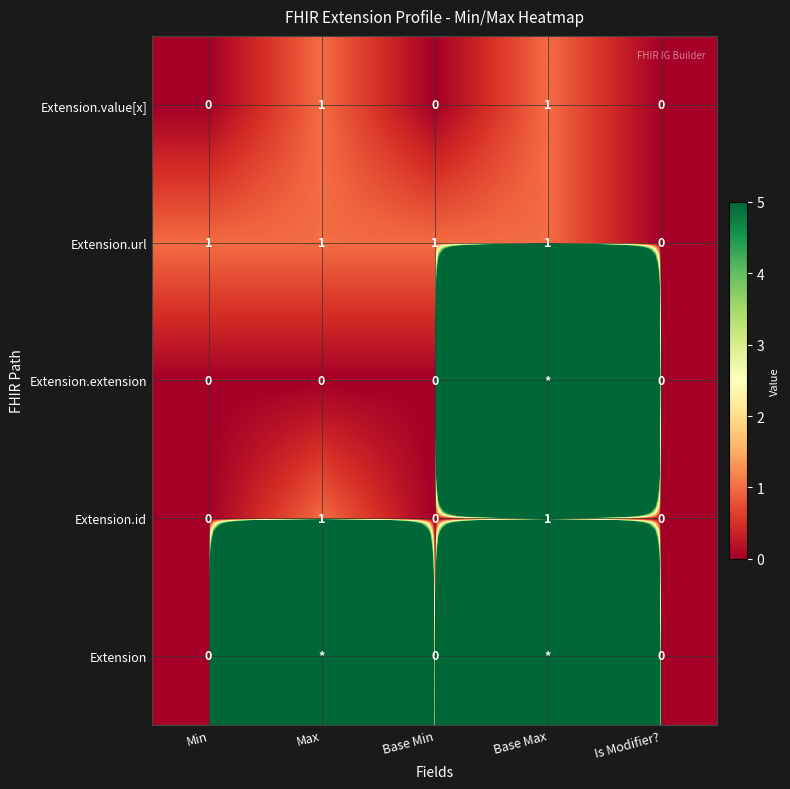

Which has a higher value, Base Min or Is Modifier??

Base Min